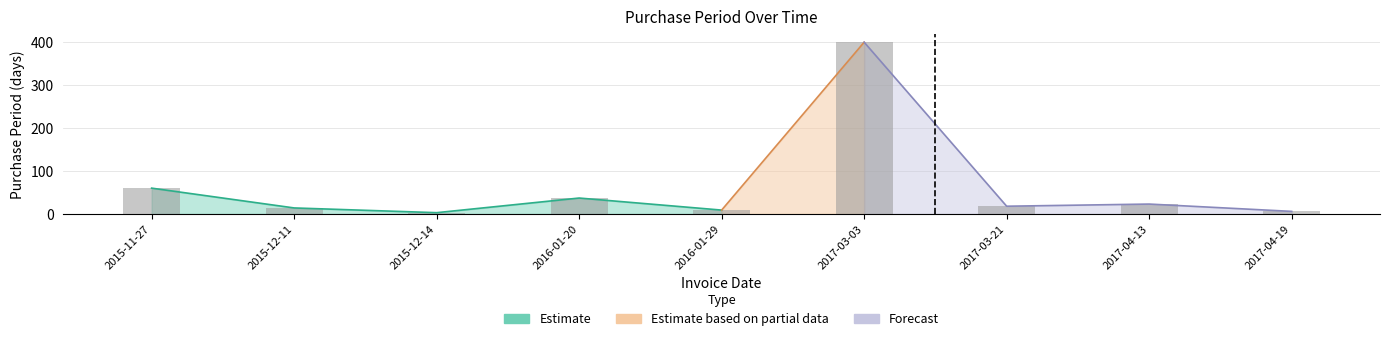

At which category does the chart reach its peak across all series?

2017-03-03